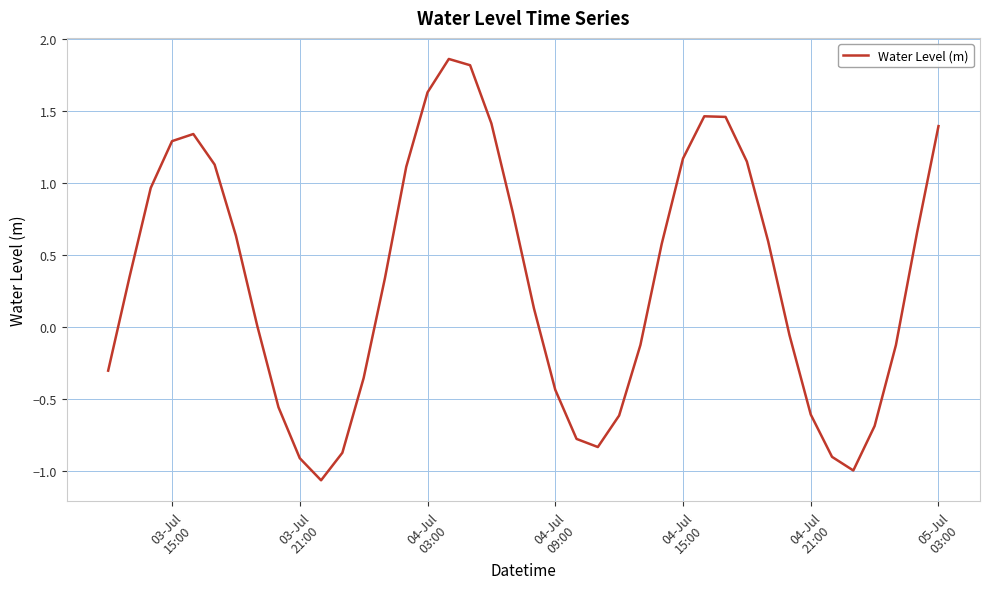

What is the difference between the maximum and minimum values?

2.9